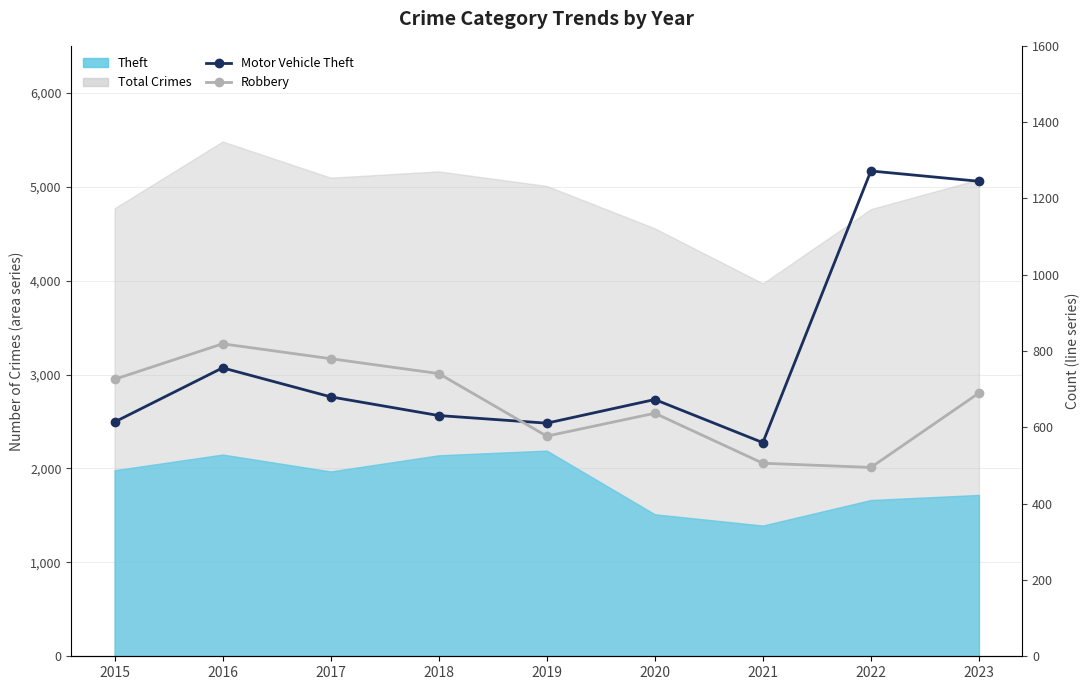

What is the spread (max minus min) of values at 2019?

34